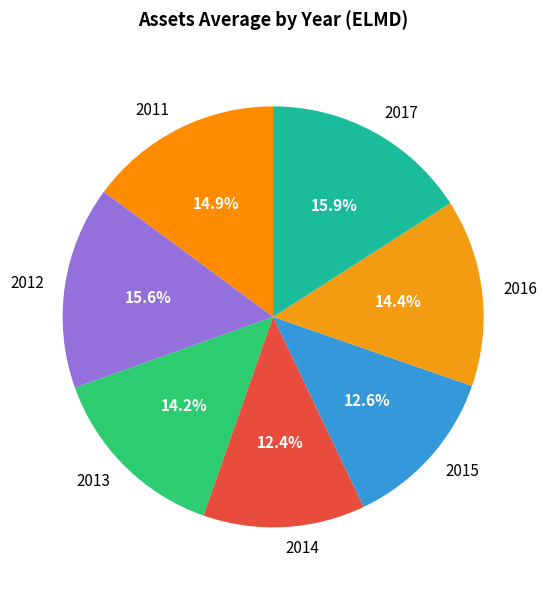

True or false: 2015 accounts for 13% of the total.

True